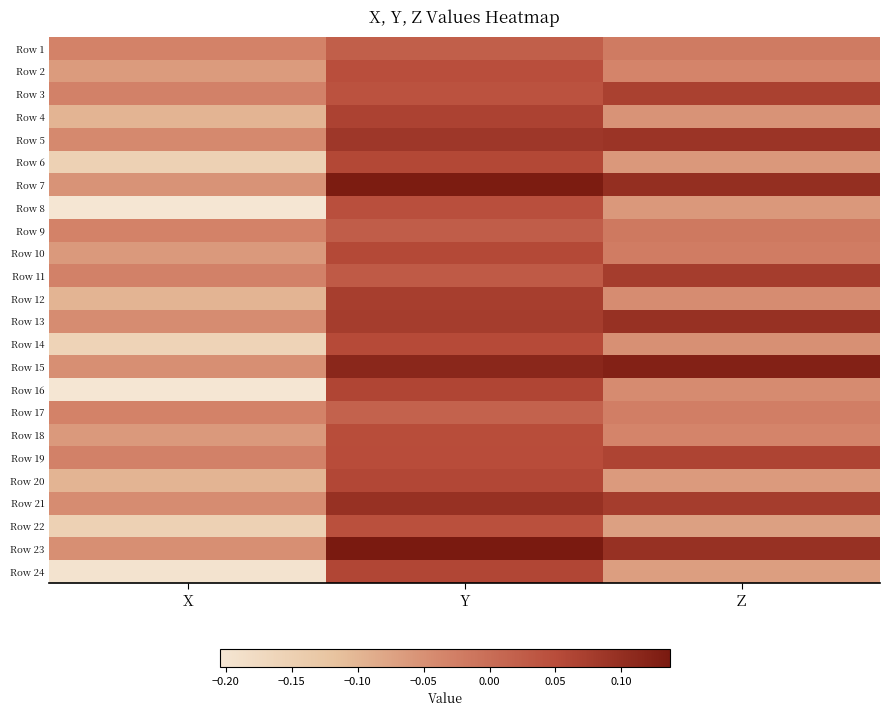

What is the total value across all series at Y?

1.5